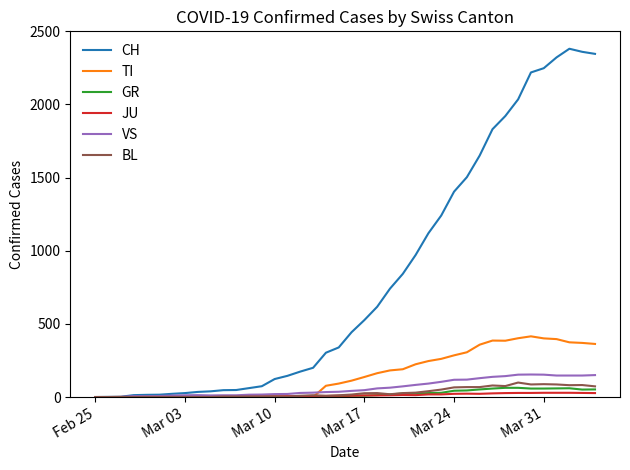

What is the maximum value shown in the chart?

2381